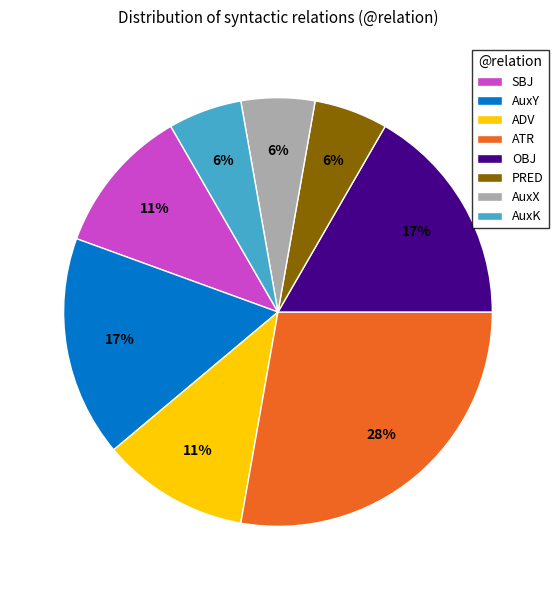

Is it true that AuxY is 17% of the pie?

True